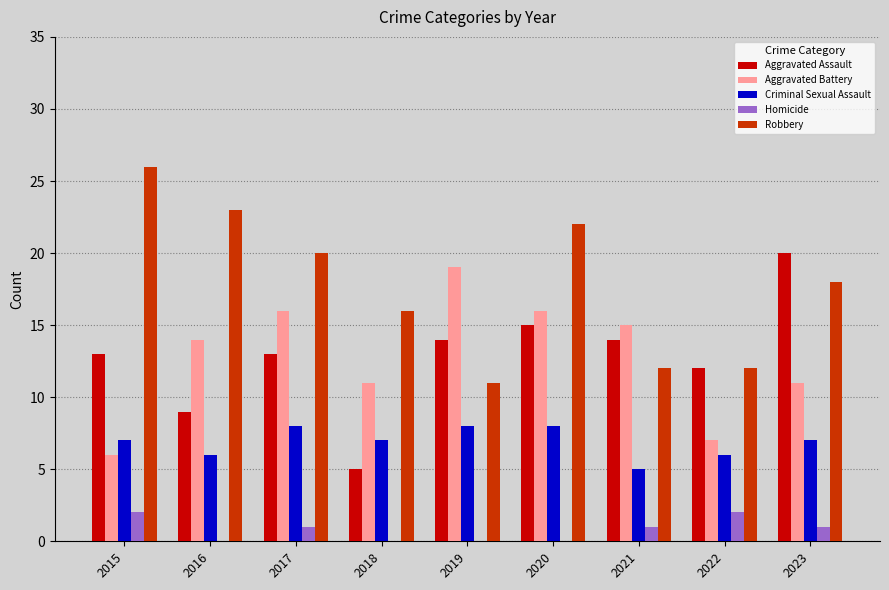

What is the highest value of the Robbery series?

26